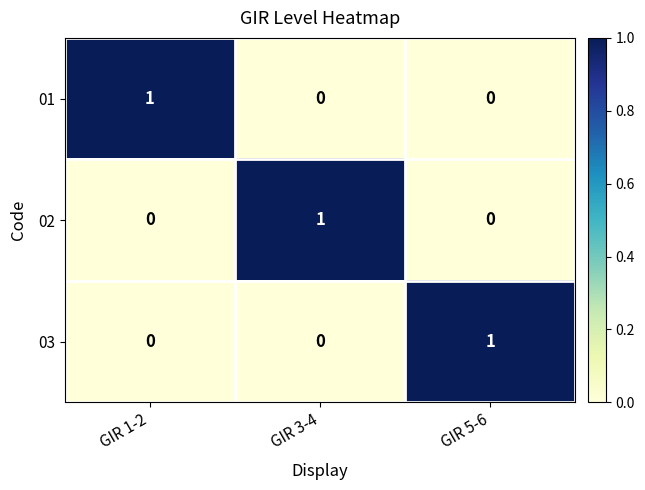

What is the greatest value displayed?

1